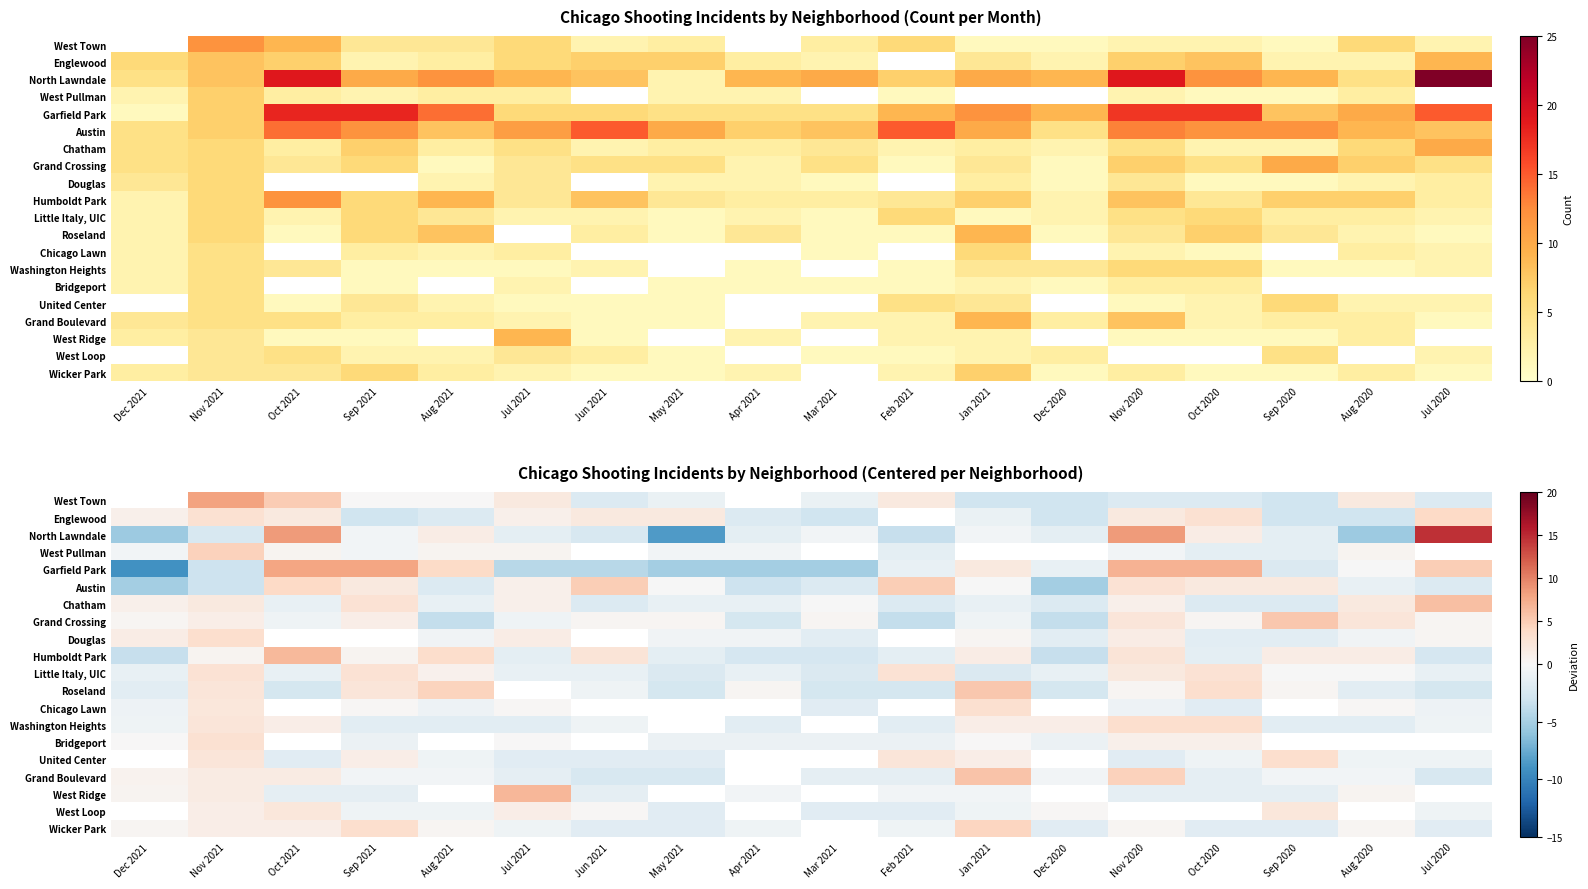

What is the spread (max minus min) of values at May 2021?

10.4